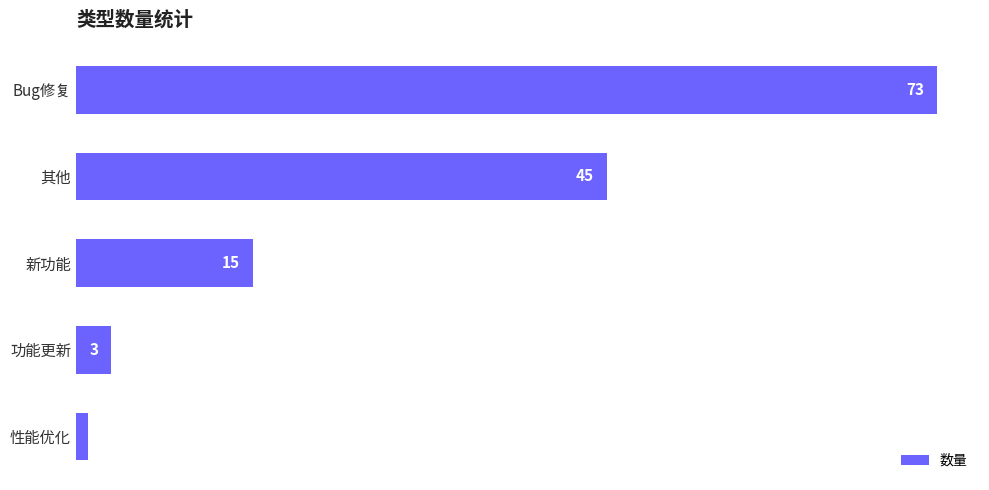

What is the greatest value displayed?

73